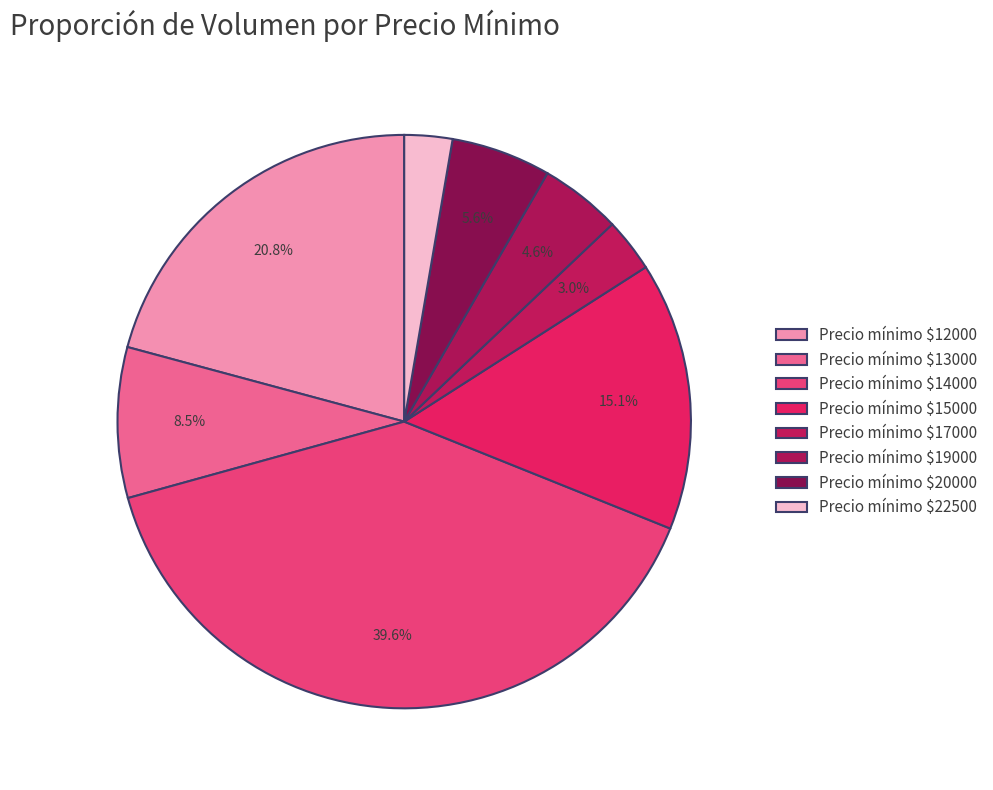

How many segments does this pie chart have?

8